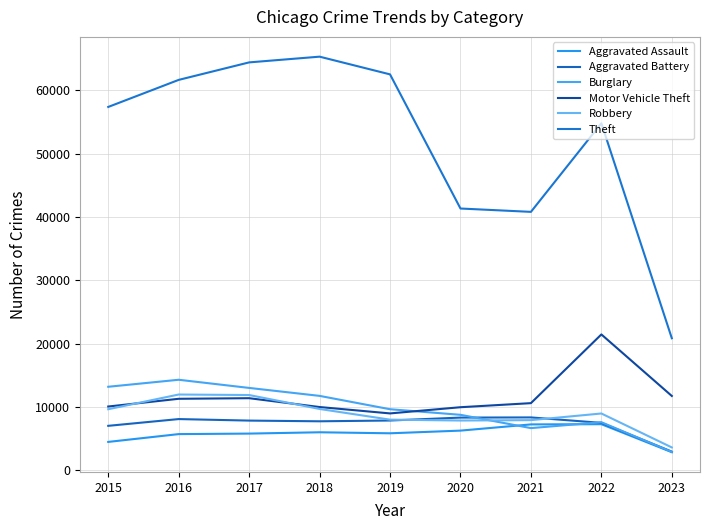

What is the value of the Burglary point at the 9th from the left?

2895